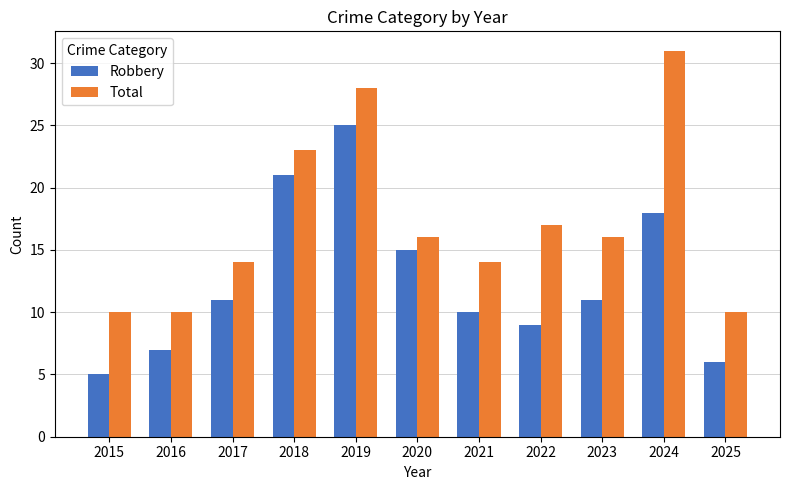

Rank the series by their maximum value, from lowest to highest.

Robbery, Total